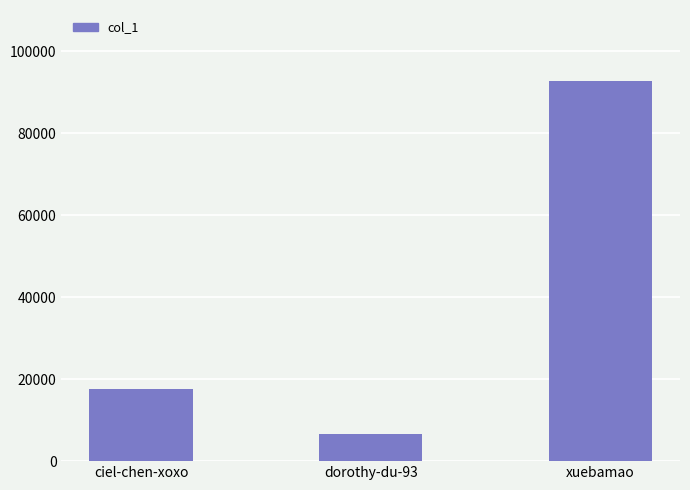

The chart shows a value of 2528 at dorothy-du-93. True or false?

False